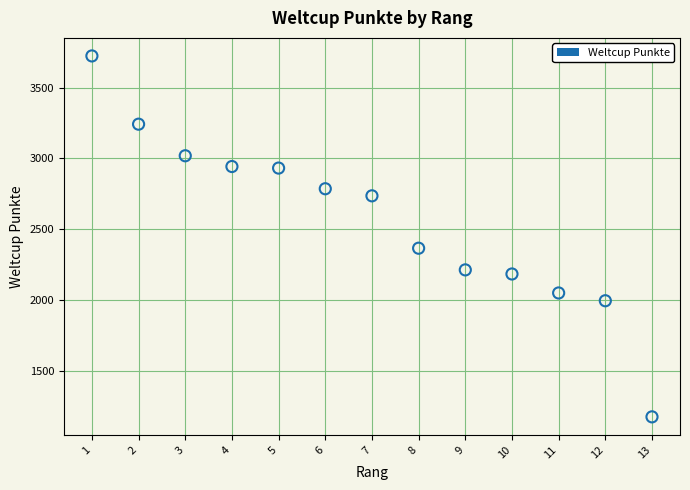

What Y value in the scatter plot is closest to 2448?

2365